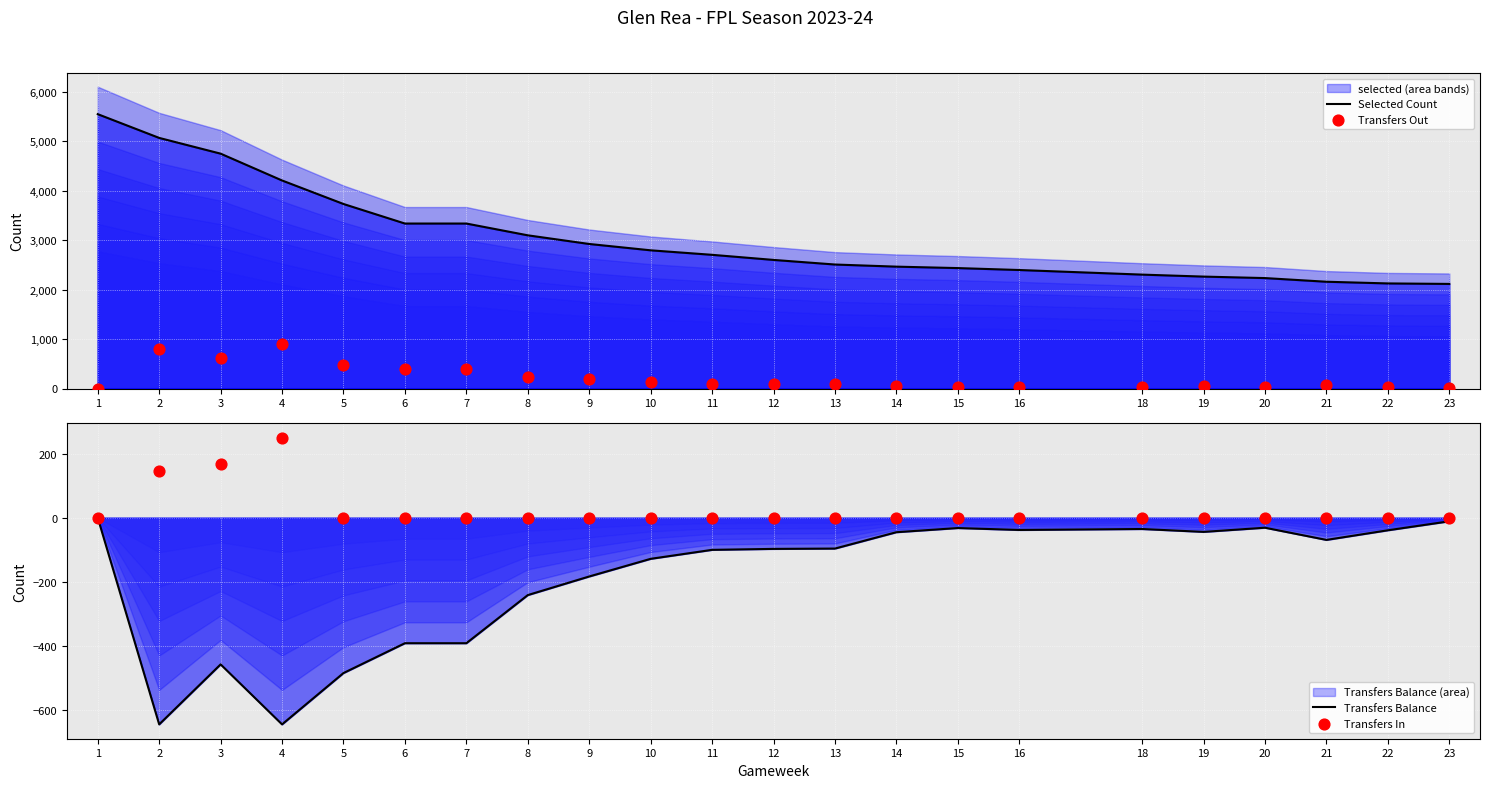

At how many categories does at least one series exceed 1177?

22